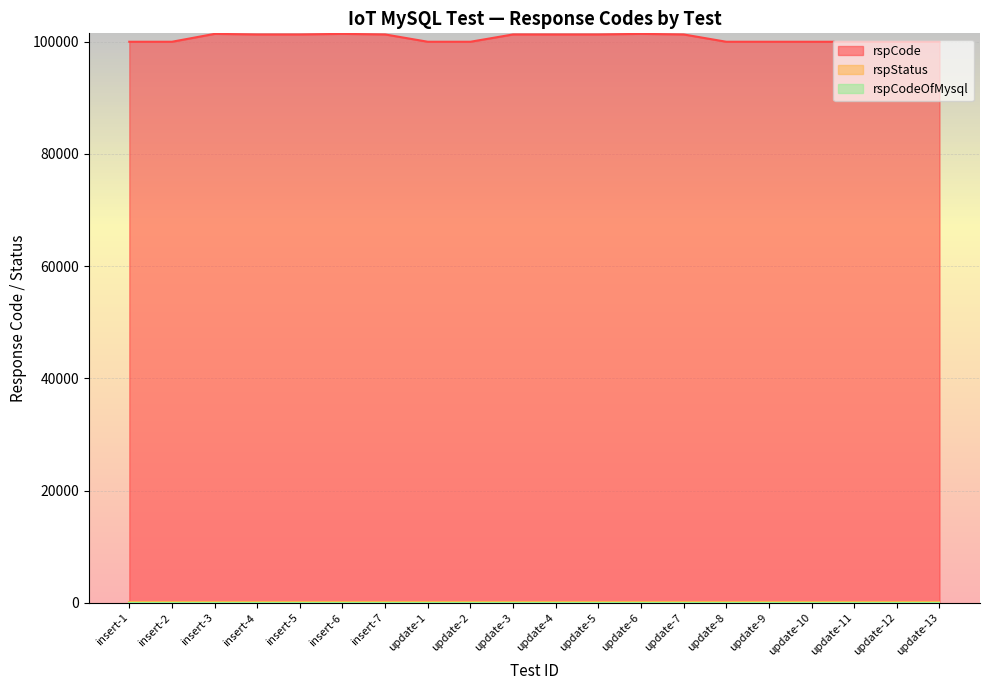

What is the difference between the highest and lowest values at update-10?

100000